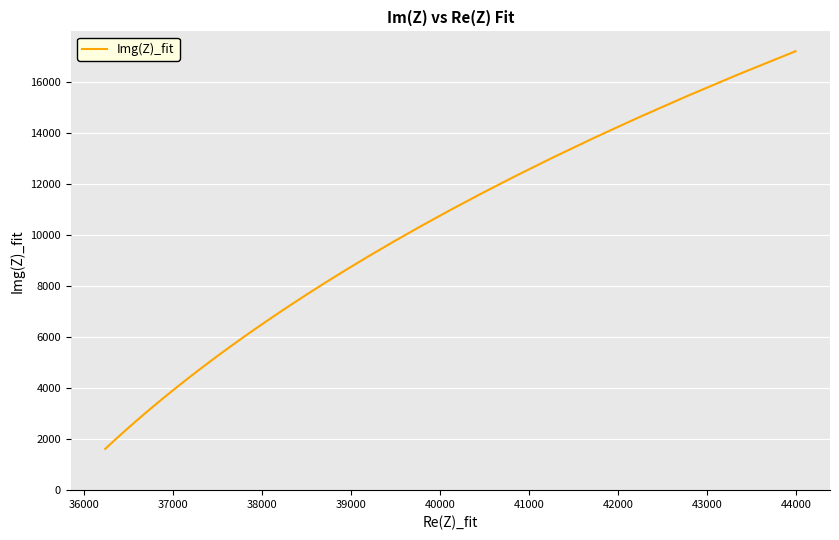

What is the smallest value displayed?

1621.0